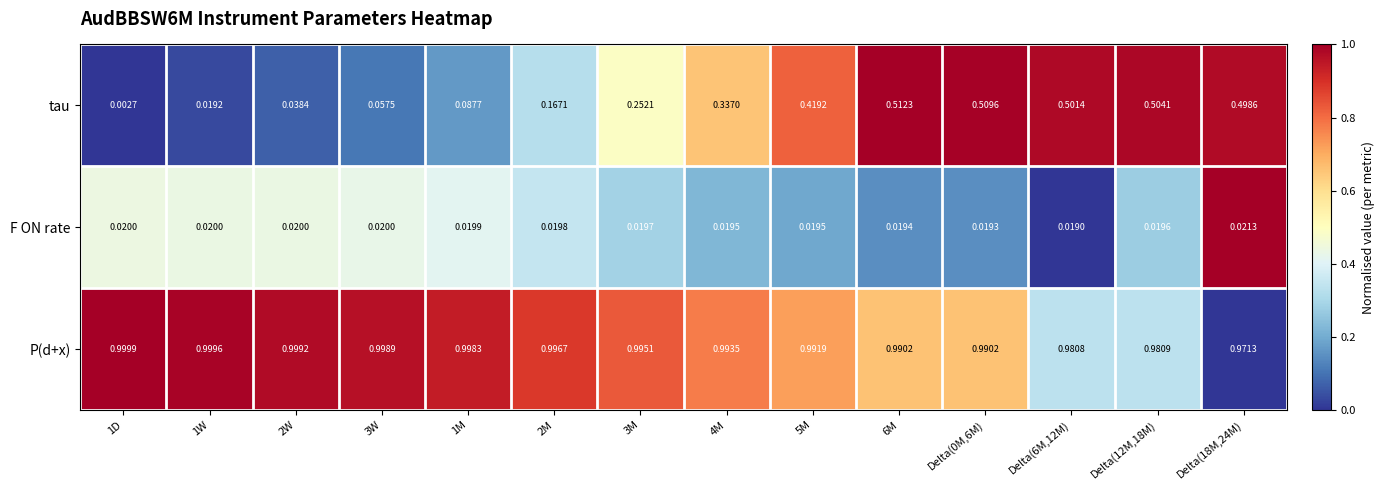

Rank the series by their average value, from highest to lowest.

P(d+x), tau, F ON rate